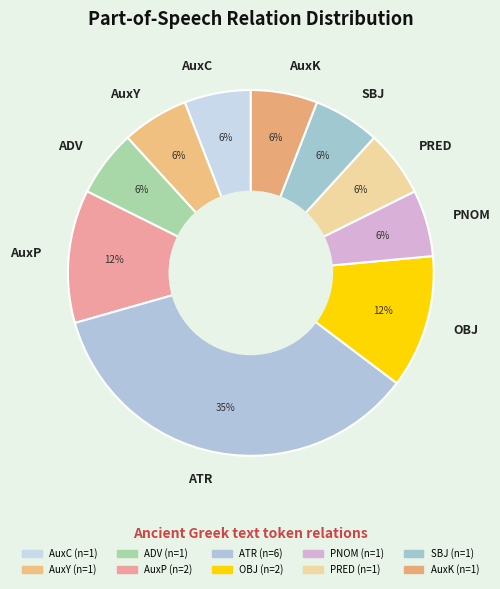

Is there any slice that represents more than half of the pie?

No